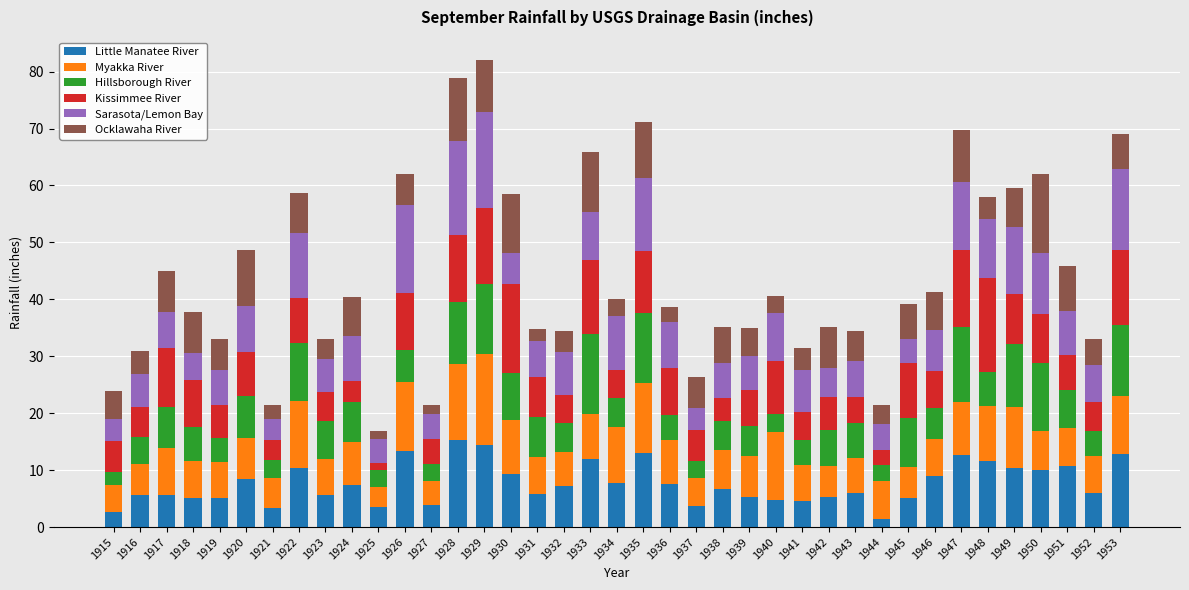

Where does the Little Manatee River series first go above 6?

1920